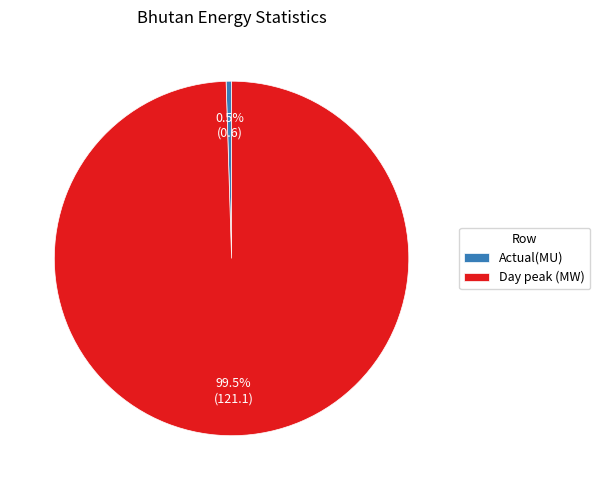

Combined, do Actual(MU) and Day peak (MW) account for over 50%?

Yes